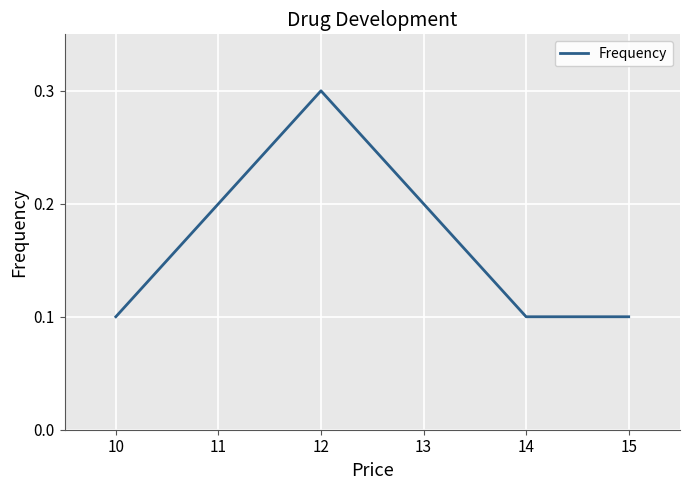

Count the values in the range 0 to 1.

6